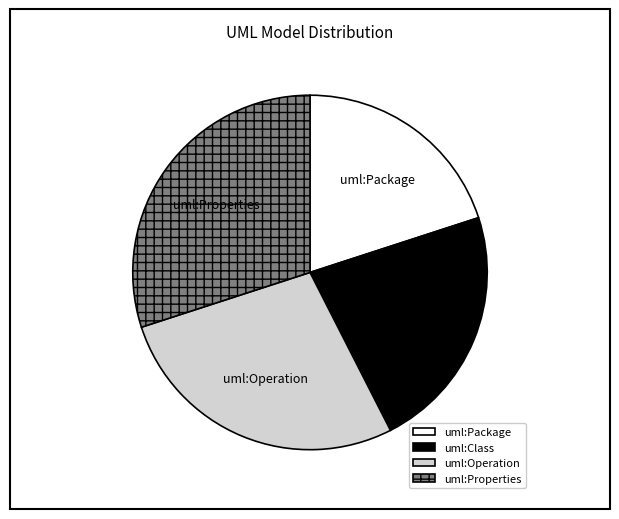

Which has a higher value, uml:Package or uml:Operation?

uml:Operation